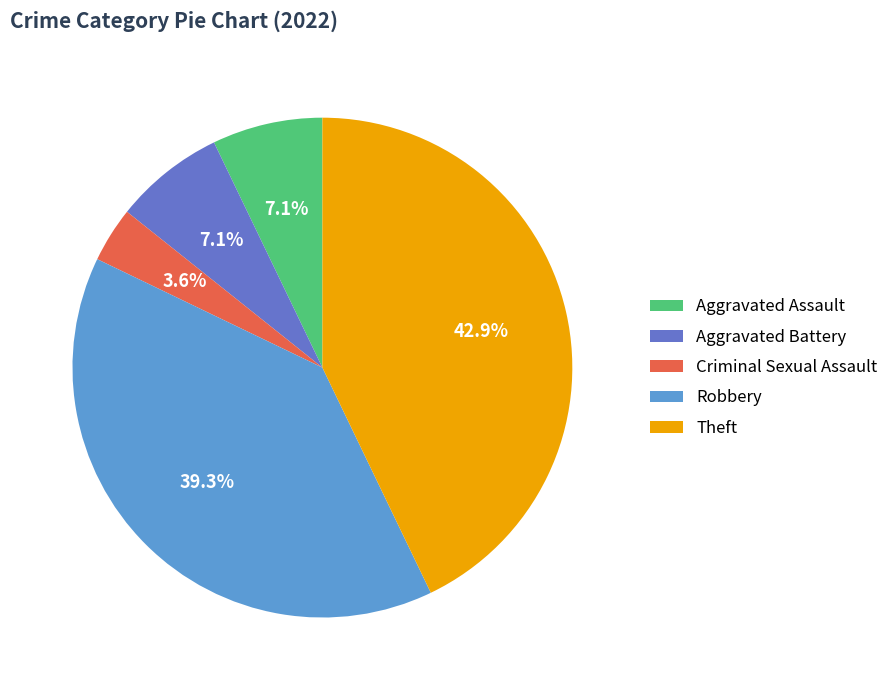

What is the ratio of the value at Criminal Sexual Assault to the value at Aggravated Battery?

0.5